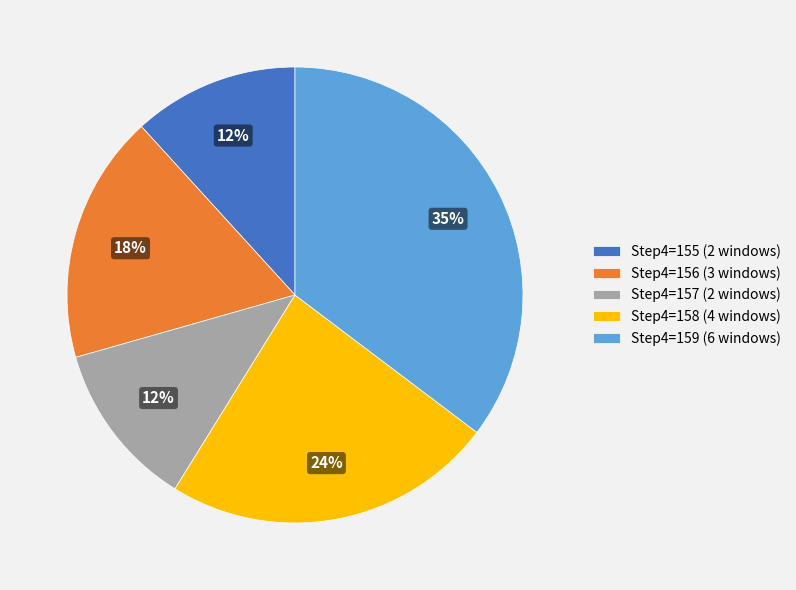

To the nearest percent, what is the average slice percentage?

20%